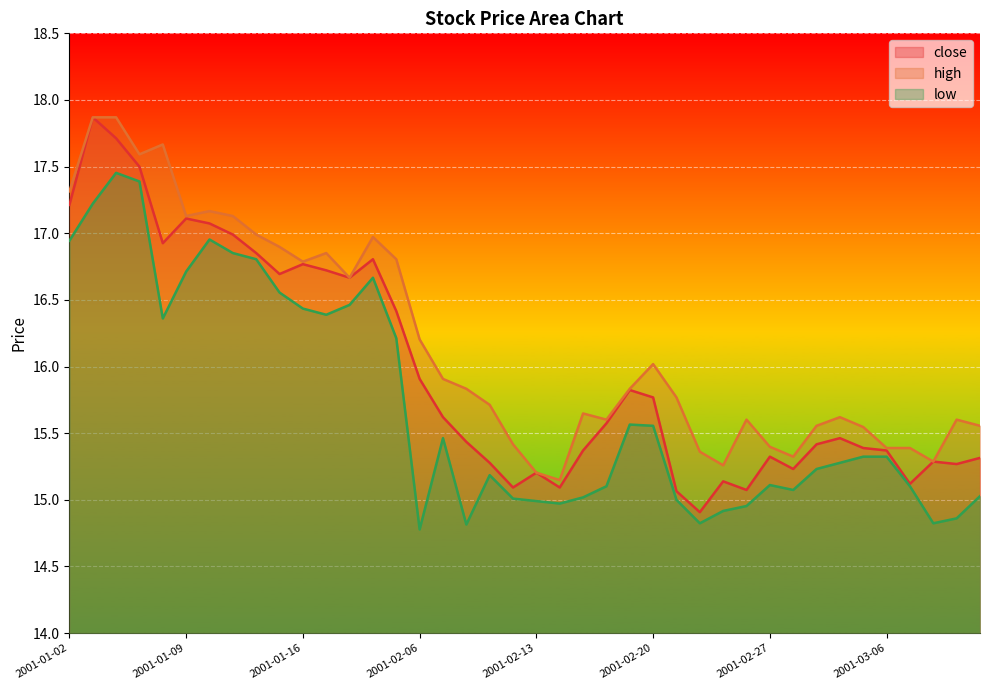

Rank the categories by close value from lowest to highest.

2001-02-22, 2001-02-21, 2001-02-26, 2001-02-12, 2001-02-14, 2001-03-07, 2001-02-23, 2001-02-13, 2001-02-28, 2001-03-09, 2001-02-09, 2001-03-08, 2001-03-12, 2001-02-27, 2001-02-15, 2001-03-06, 2001-03-05, 2001-03-01, 2001-02-08, 2001-03-02, 2001-02-16, 2001-02-07, 2001-02-20, 2001-02-19, 2001-02-06, 2001-02-05, 2001-01-18, 2001-01-15, 2001-01-17, 2001-01-16, 2001-01-19, 2001-01-12, 2001-01-08, 2001-01-11, 2001-01-10, 2001-01-09, 2001-01-02, 2001-01-05, 2001-01-04, 2001-01-03